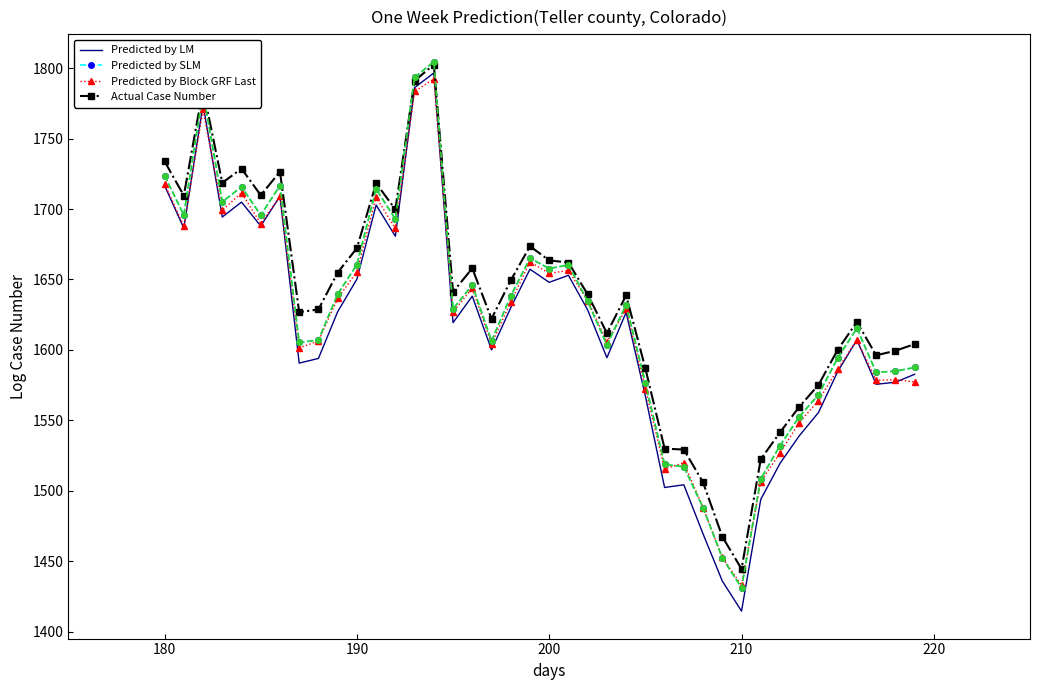

What is the maximum value for Predicted by Block GRF Last?

1792.4